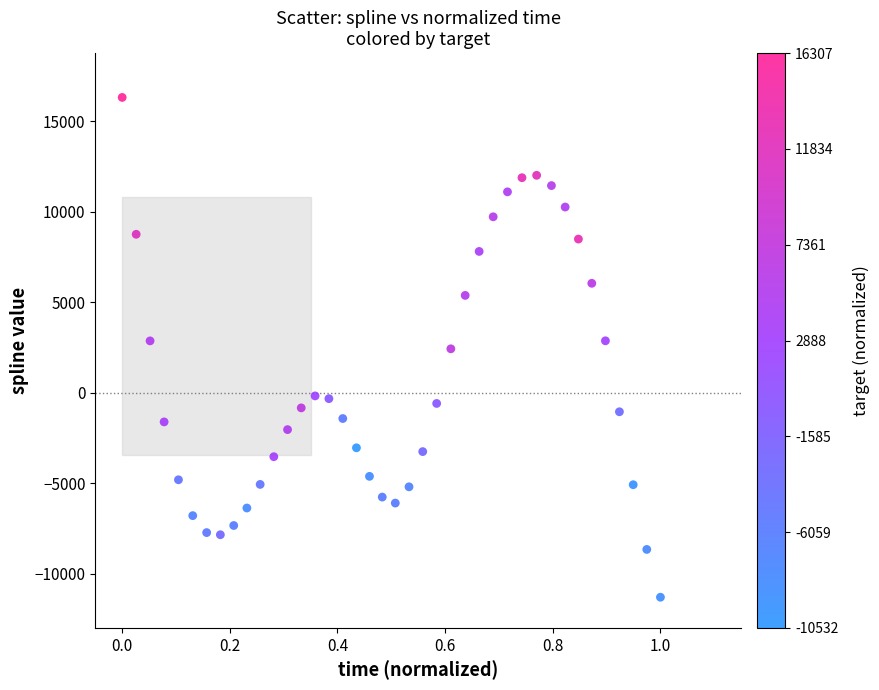

What is the range of X values (max minus min)?

1.0